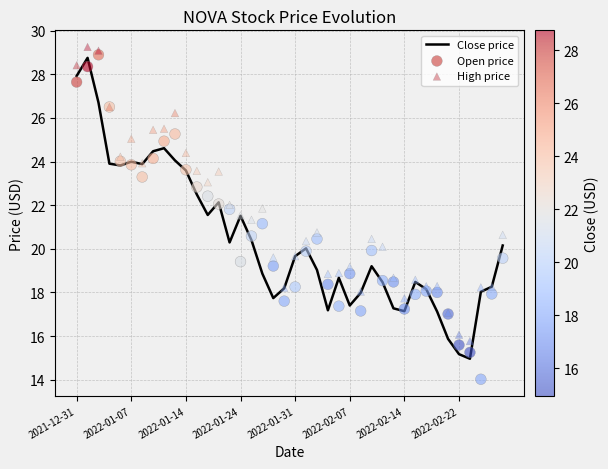

Which series has the largest total across all categories?

High price